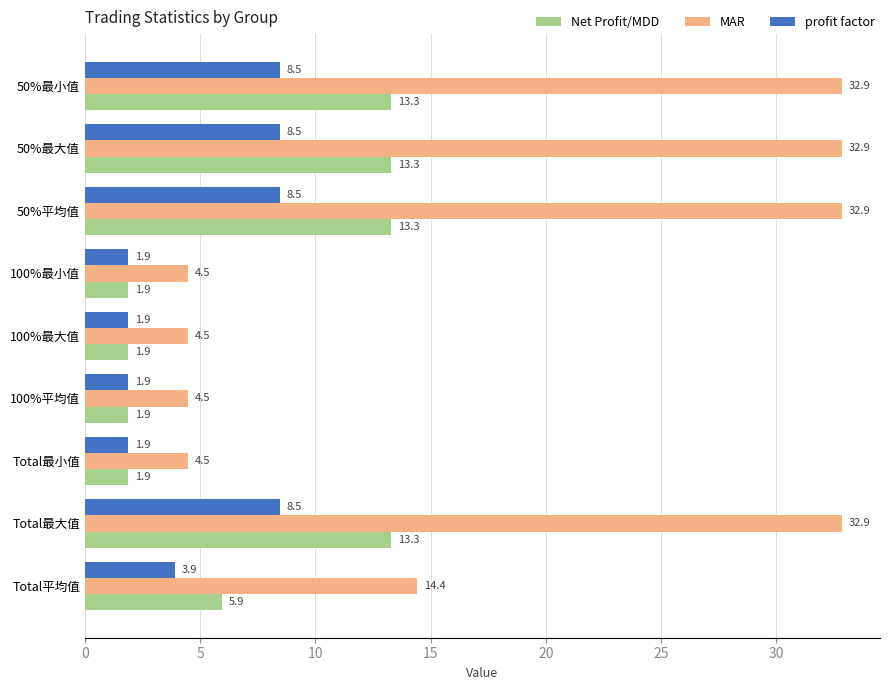

Read the MAR value at Total最小值.

4.5